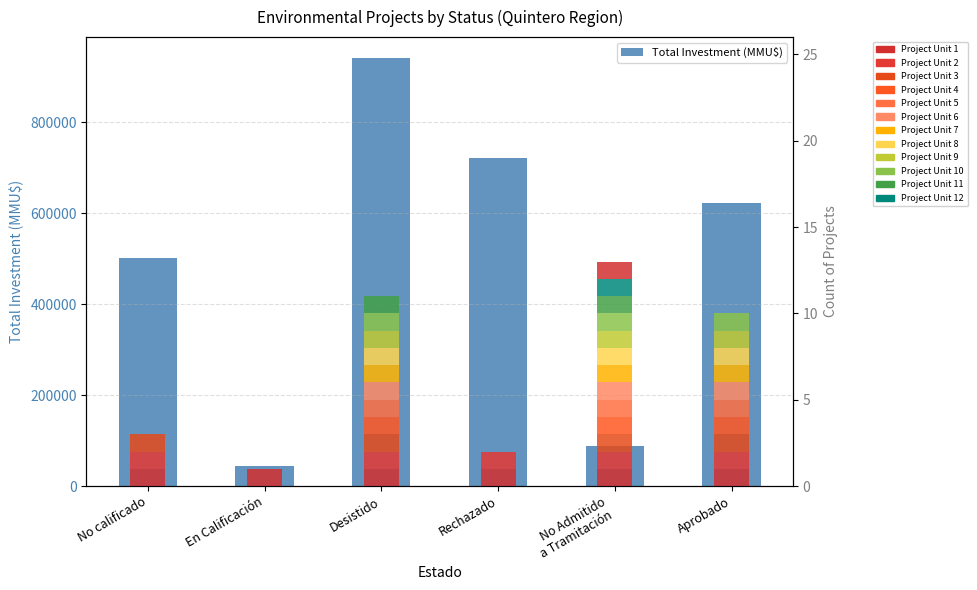

What is the label of the 1st bar from the left?

No calificado